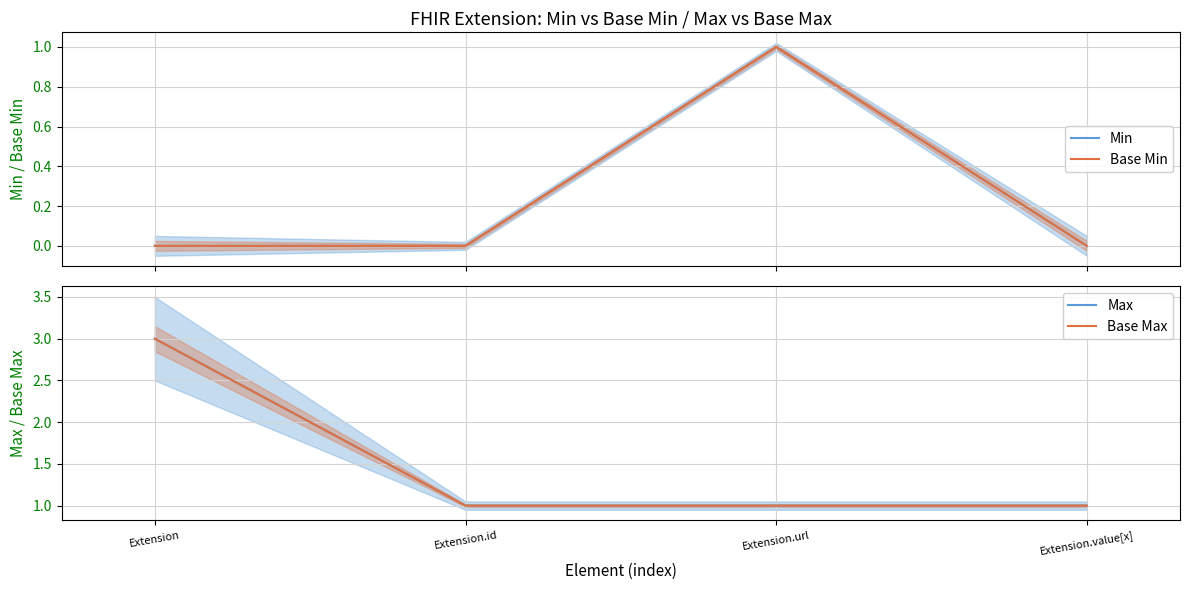

Which label corresponds to the smallest value in the chart?

Extension